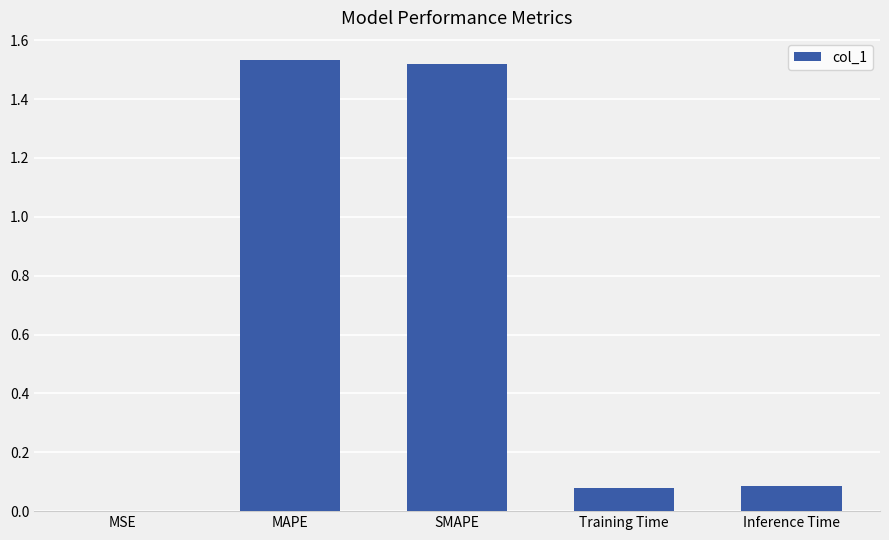

Is it true that the value at Inference Time is 0.1?

True